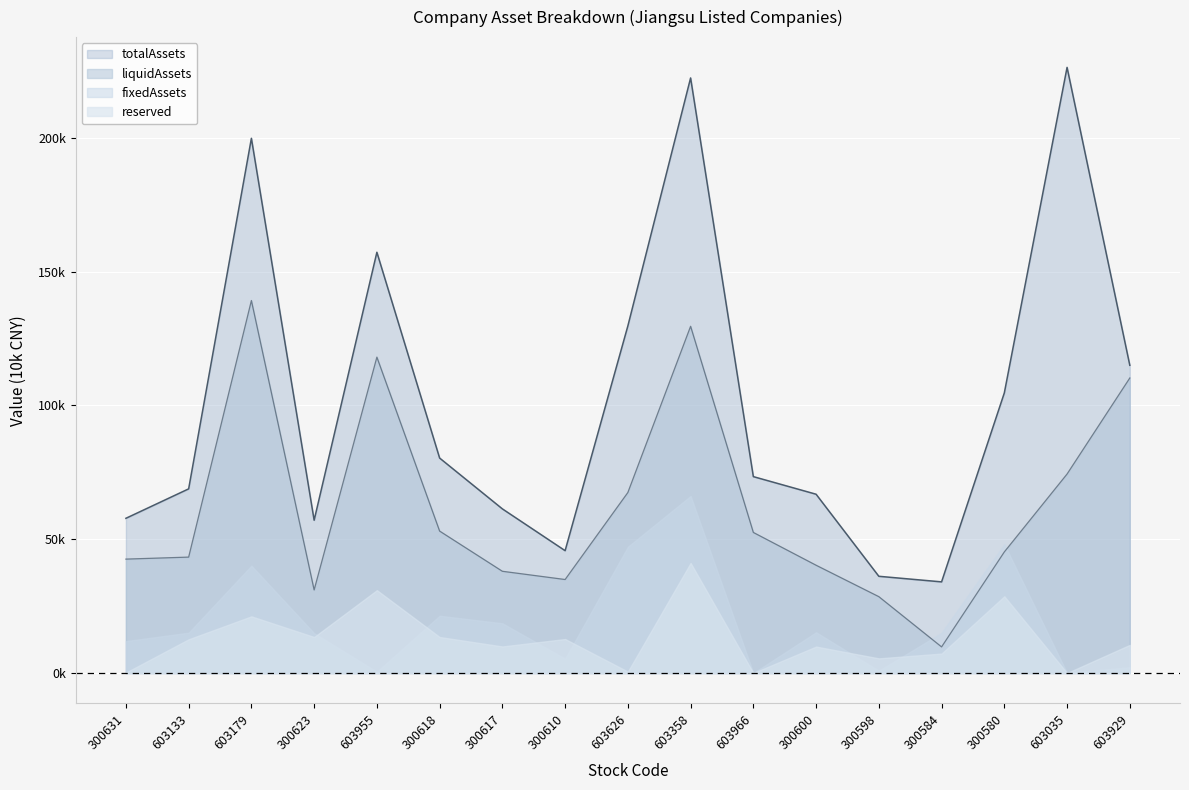

True or false: totalAssets and liquidAssets cross at least once.

False